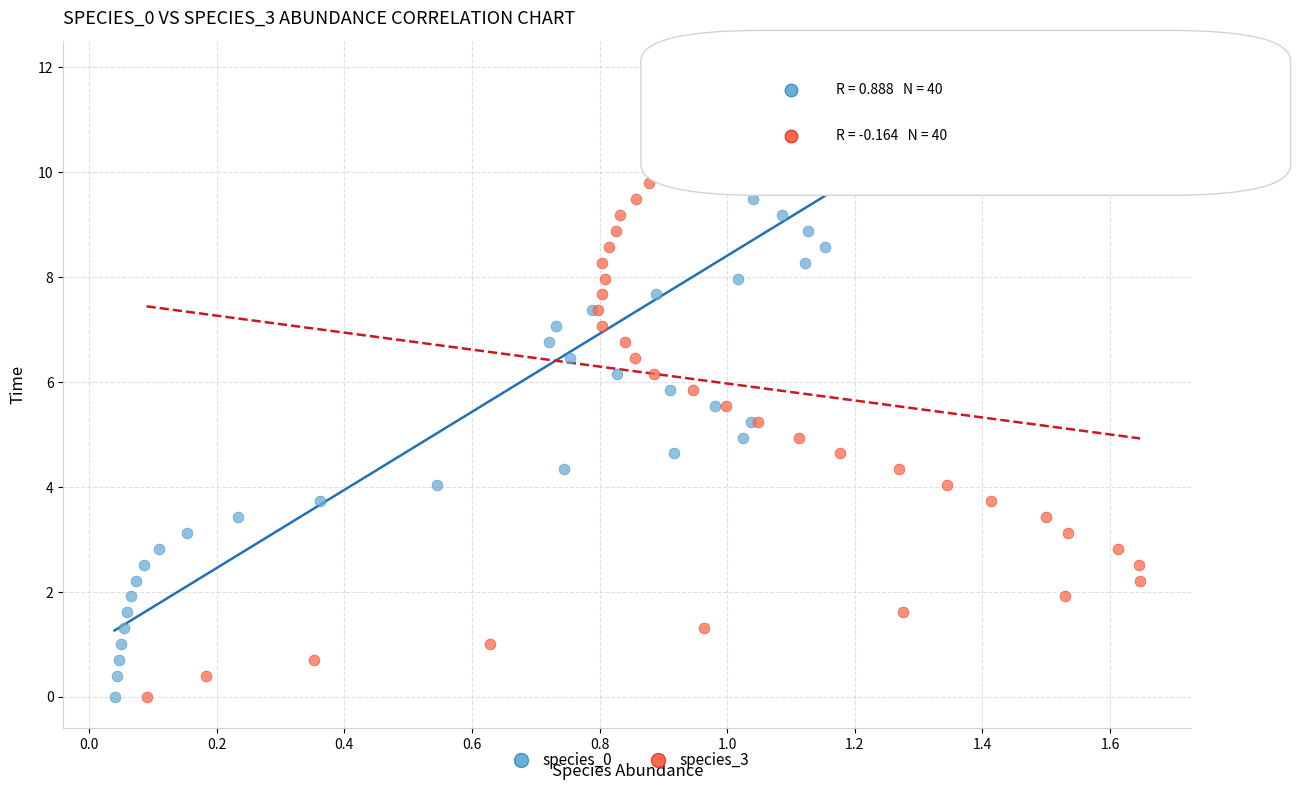

What are all the series names shown in the legend?

species_0, species_3